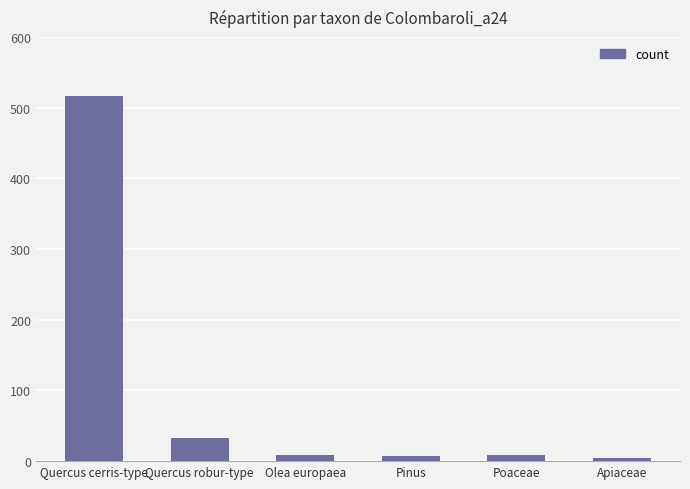

The chart shows a value of 7 at Pinus. True or false?

True